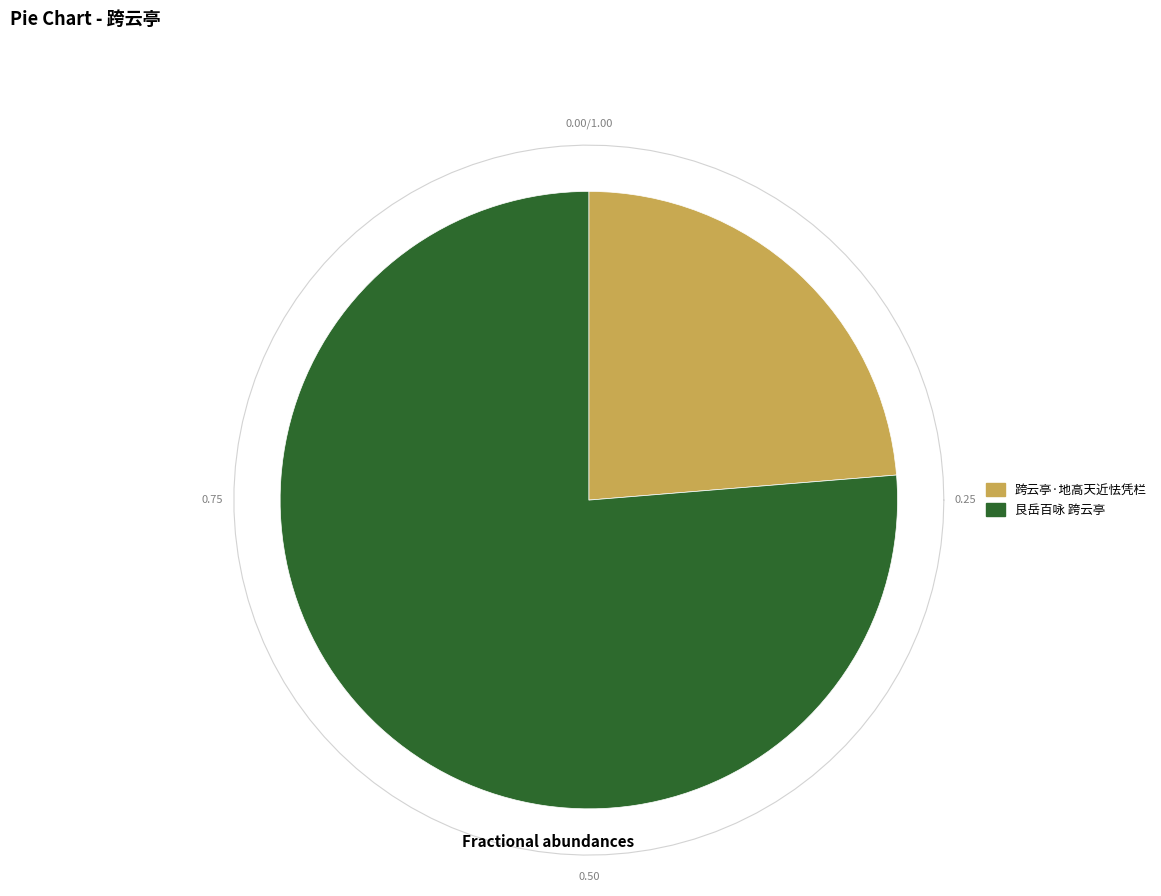

Which slice represents more than half of the pie?

艮岳百咏 跨云亭